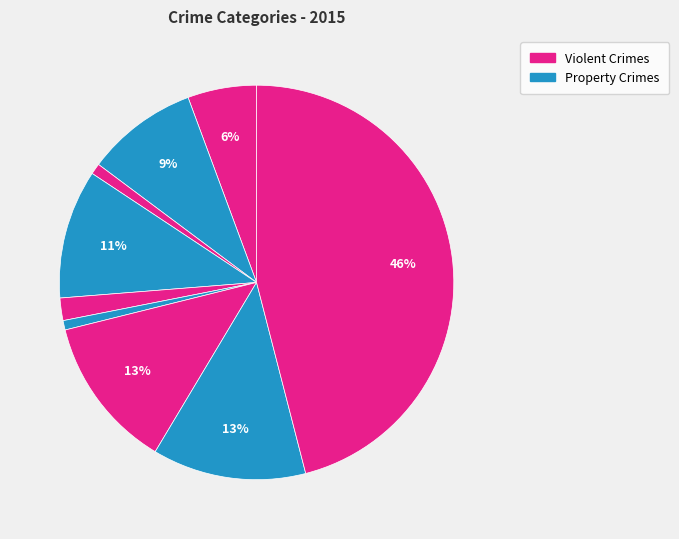

How many segments does this pie chart have?

9